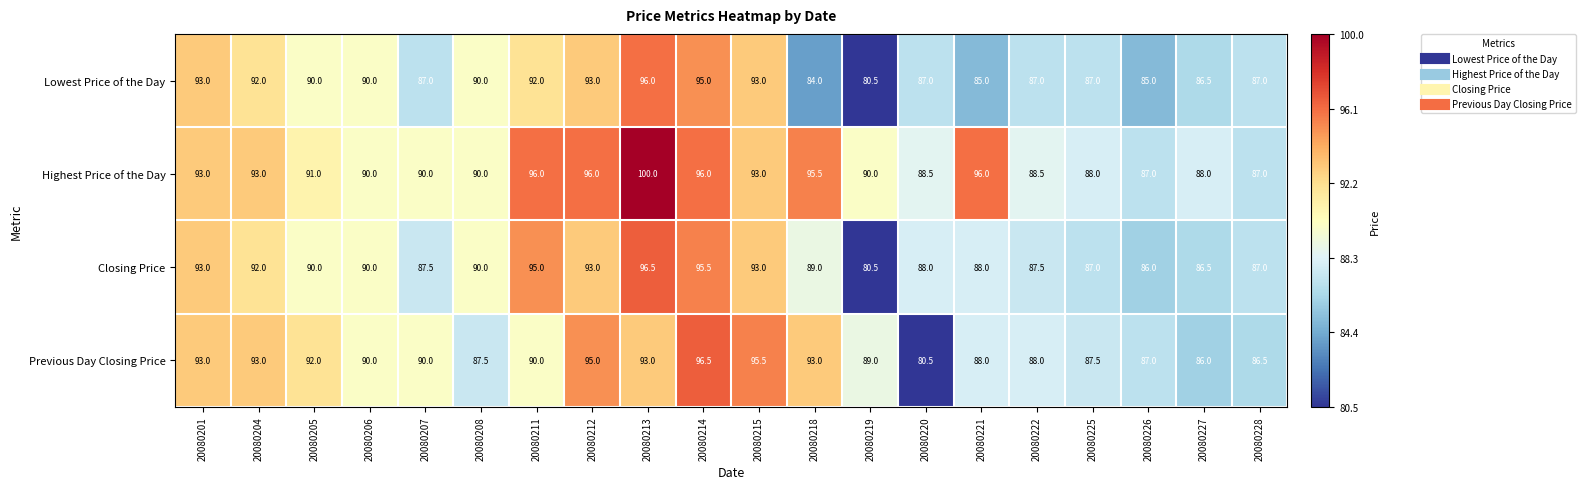

At how many categories does at least one series exceed 85?

20